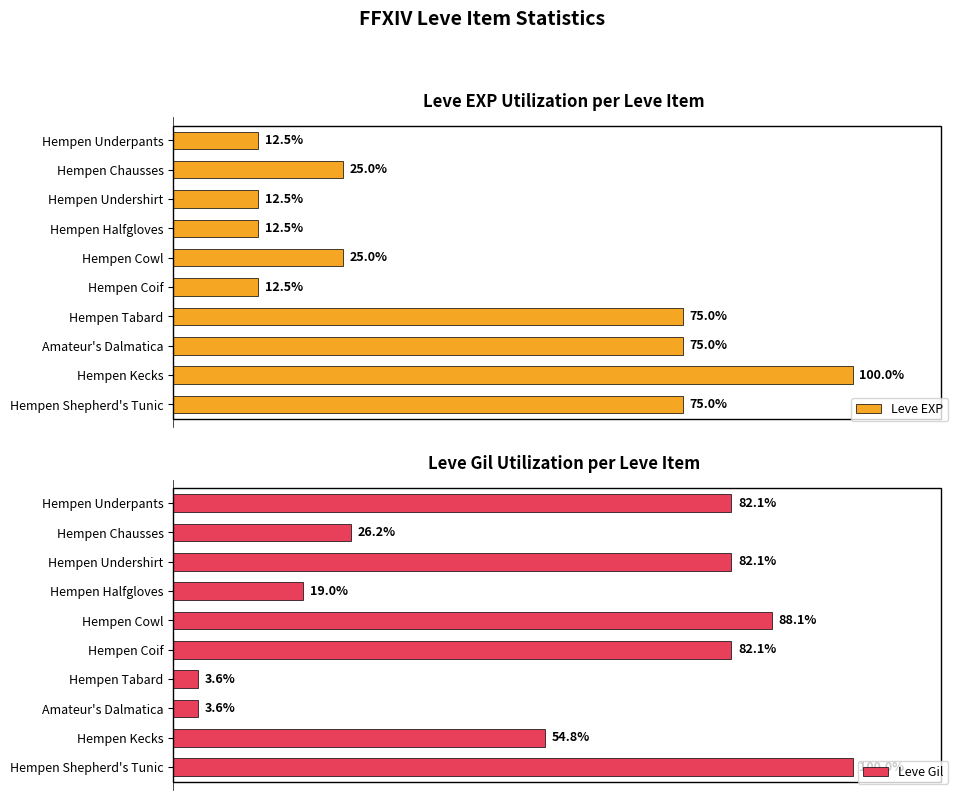

What is the sum of the Leve Gil values at Amateur's Dalmatica and Hempen Undershirt?

85.7